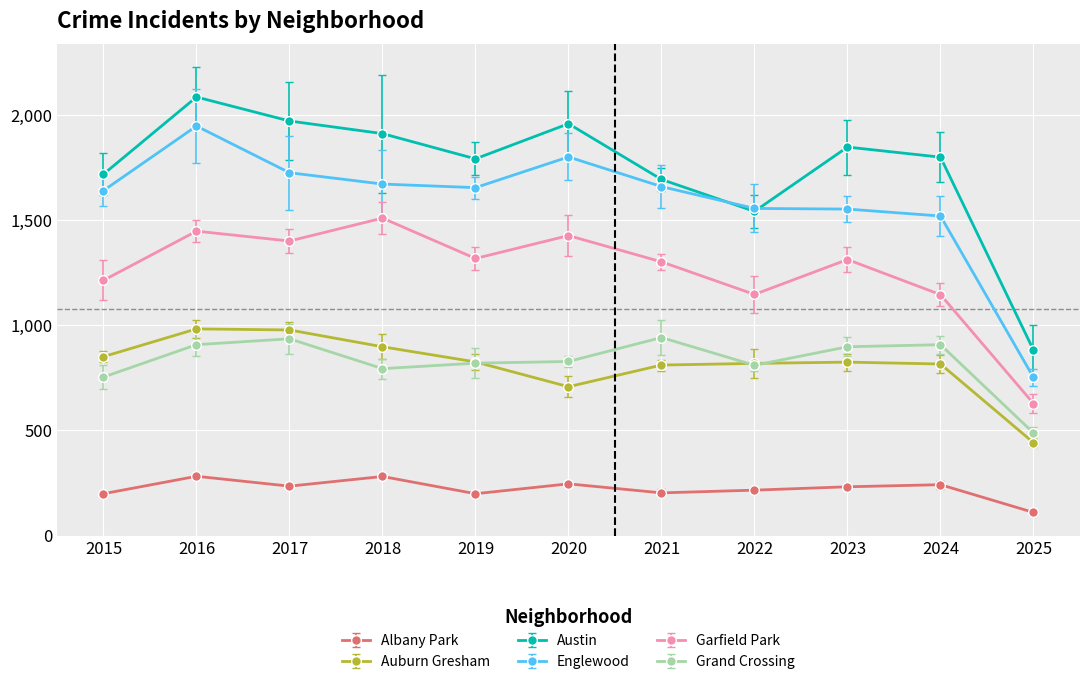

Is the value of Auburn Gresham at 2023 greater than the value of Albany Park at 2019?

Yes